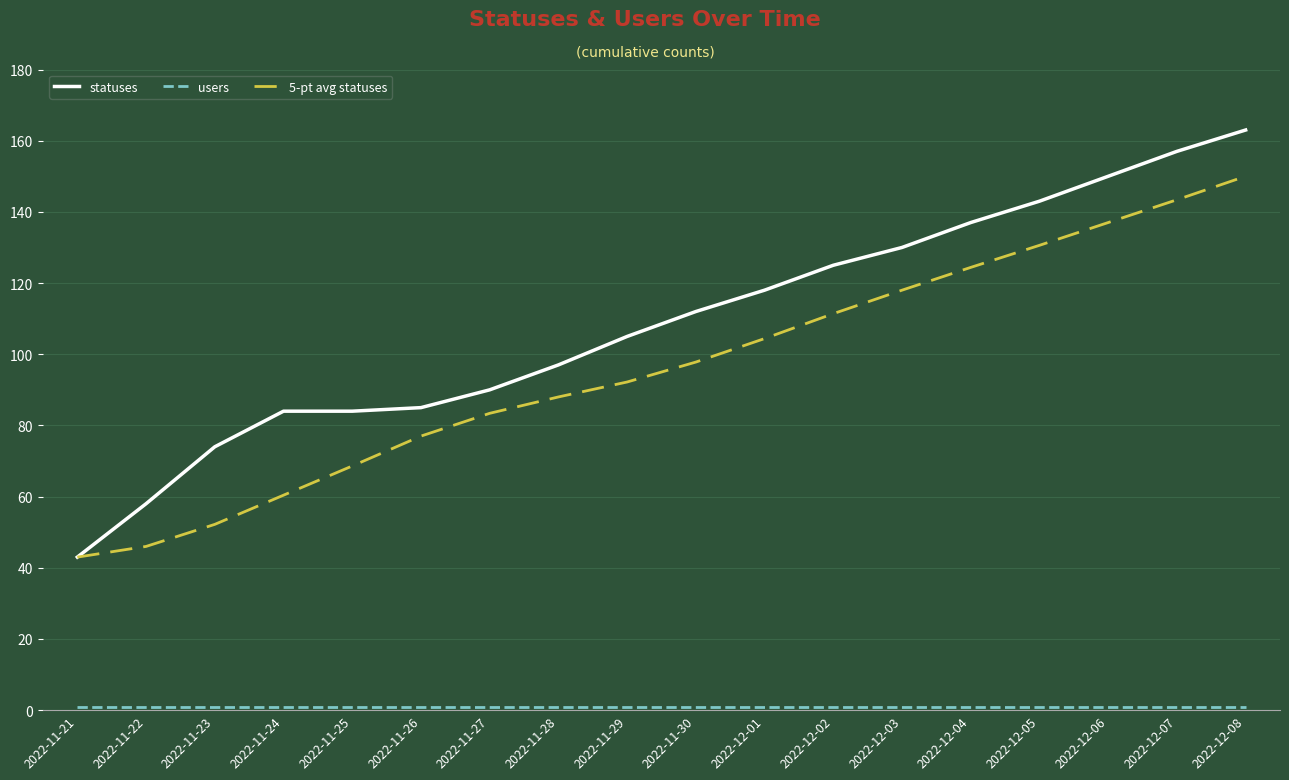

Which series has the largest total across all categories?

statuses